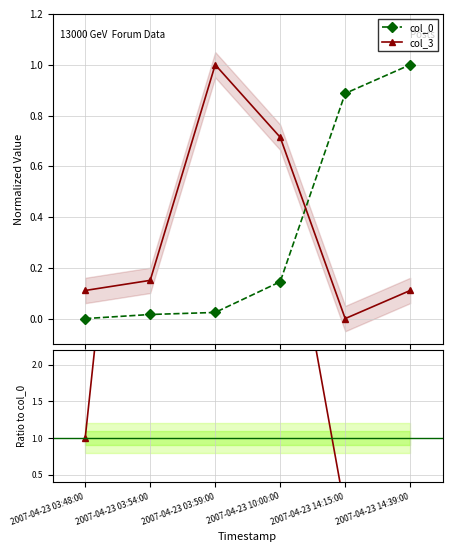

What is the value of the col_0 point at the 6th from the left?

1.0